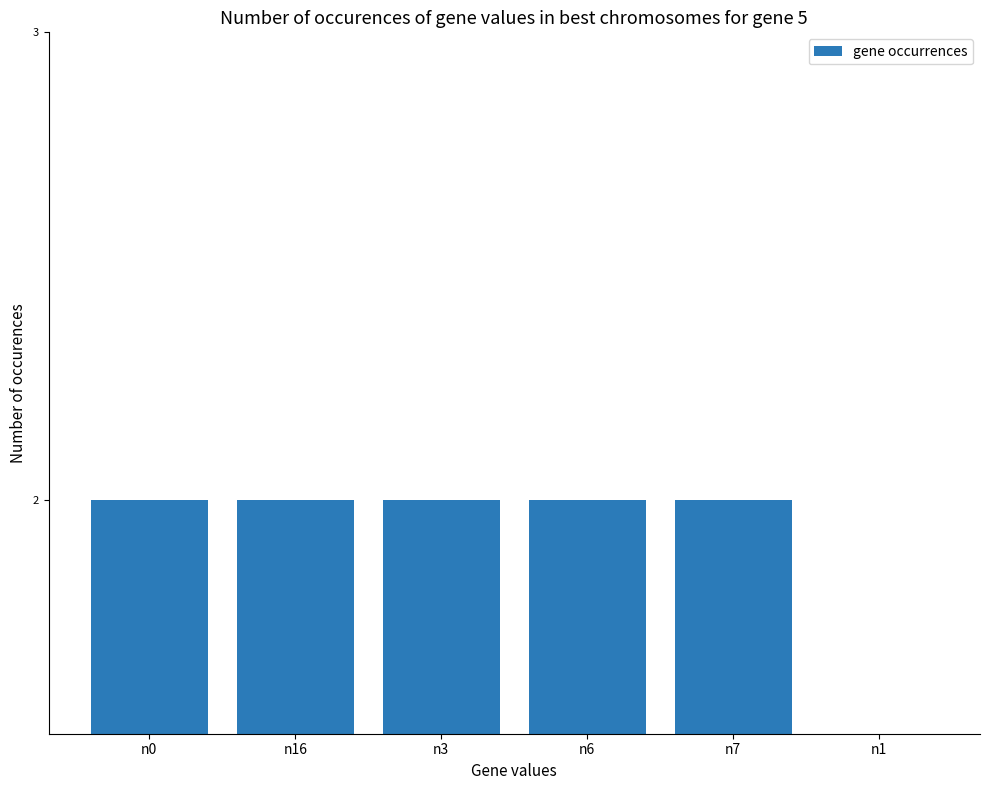

Which has a higher value, n3 or n16?

n3